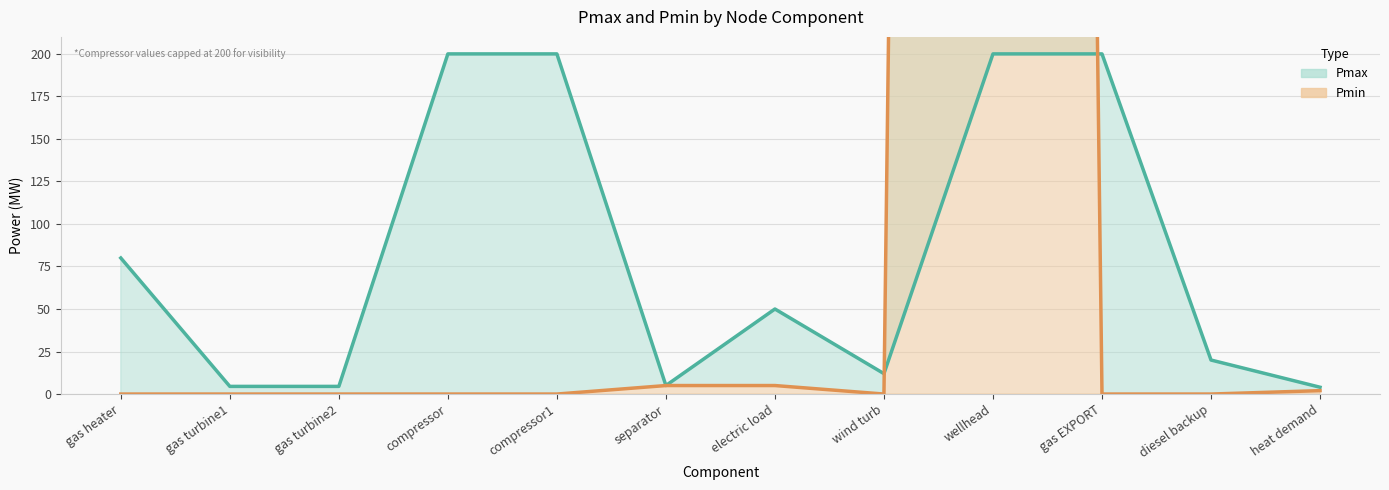

How many data points does each series have?

12